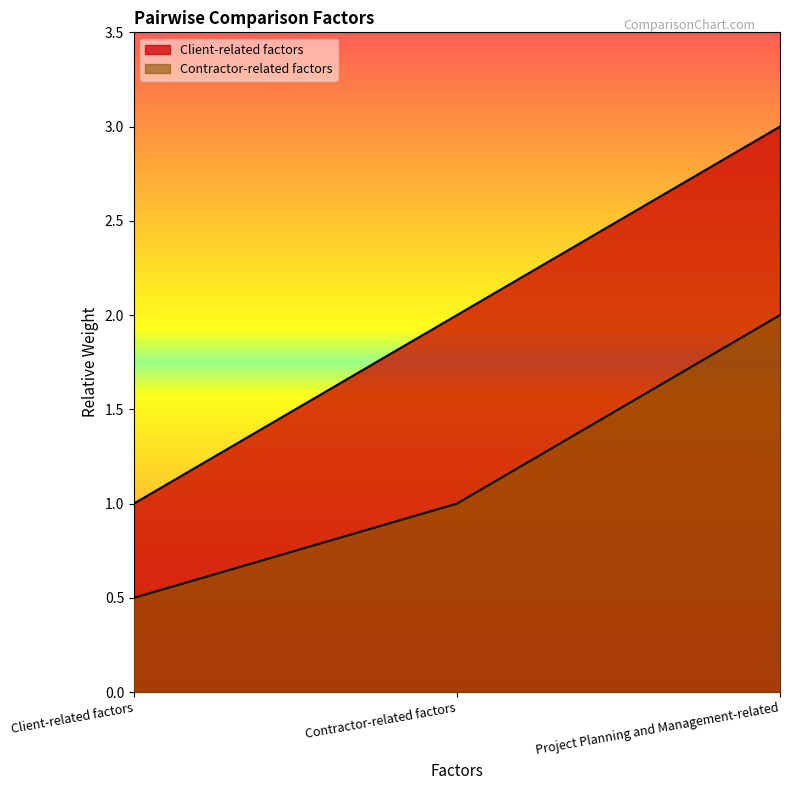

Which series has the largest total across all categories?

Client-related factors